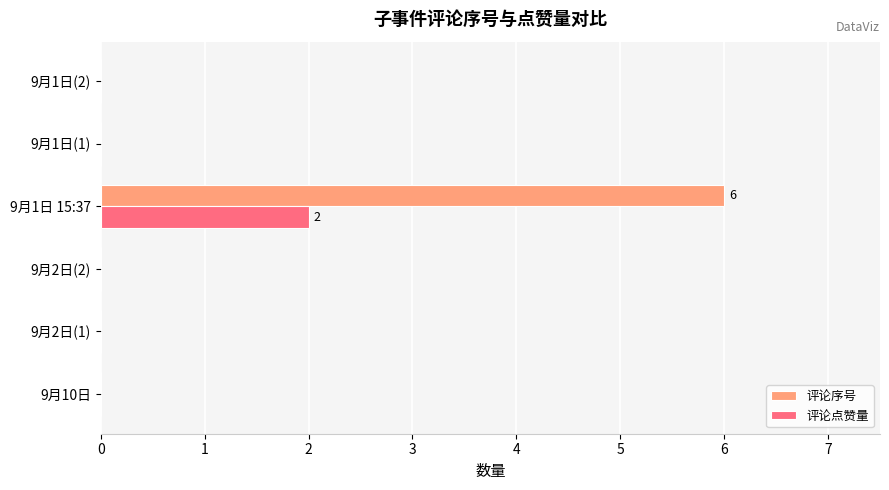

At which category is the sum across all series the highest?

9月1日 15:37